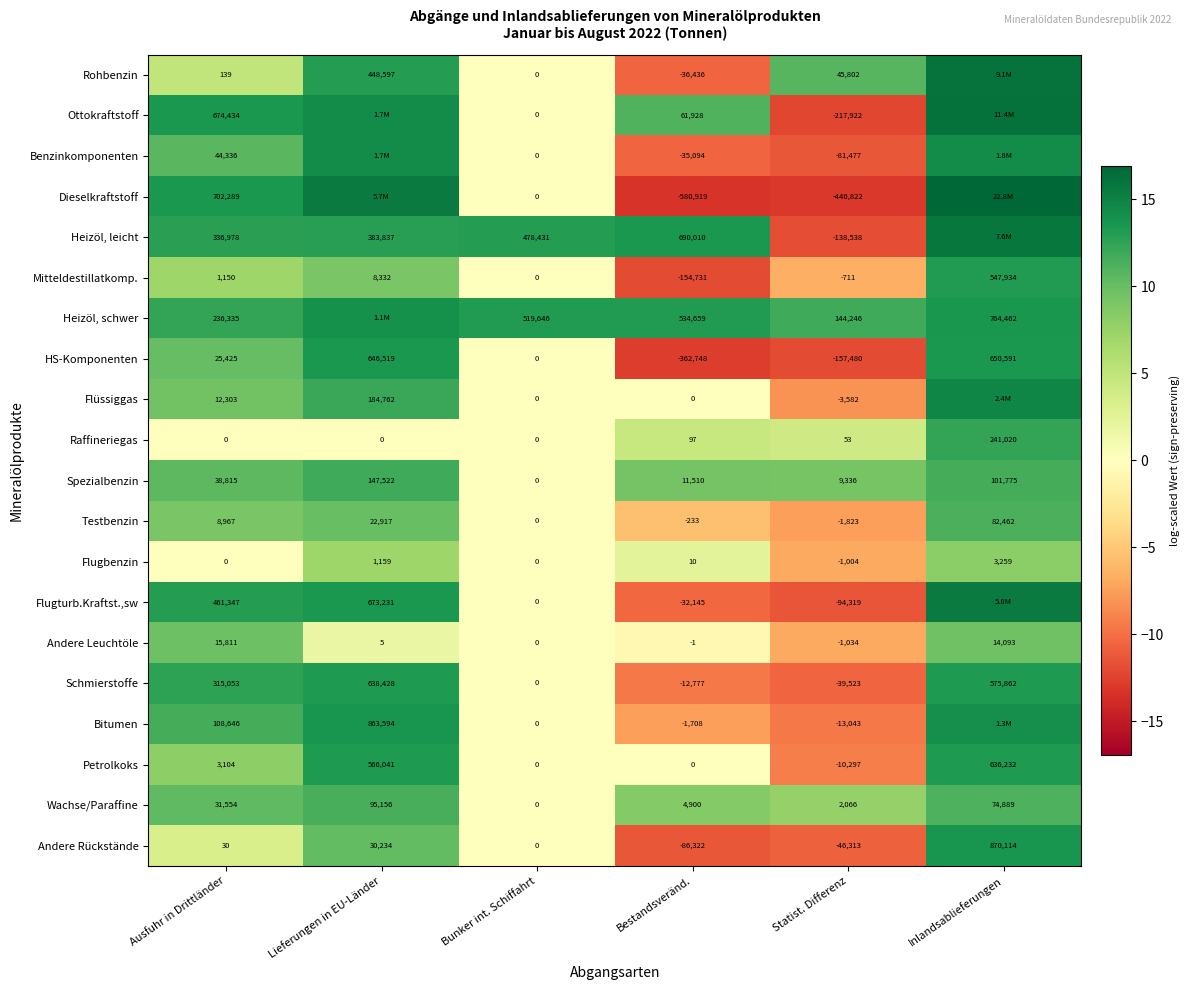

List the labels in order of Andere Leuchtöle value, largest first.

Ausfuhr in Drittländer, Inlandsablieferungen, Lieferungen in EU-Länder, Bunker int. Schiffahrt, Bestandsveränd., Statist. Differenz